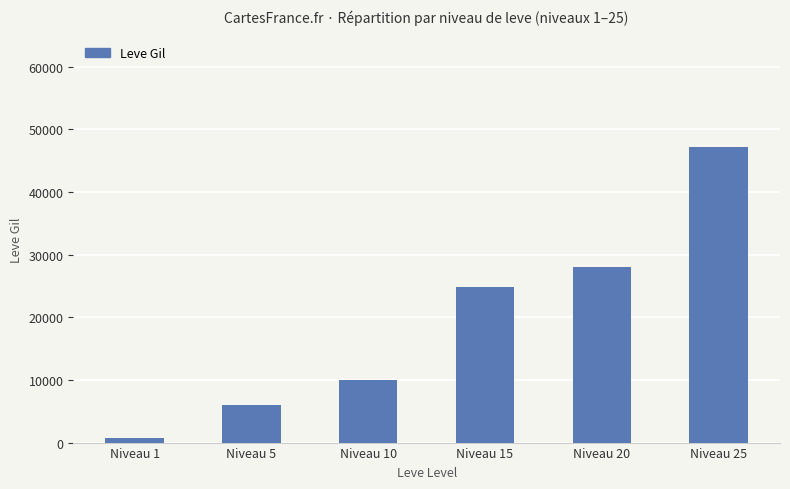

How many values are below 24790?

3